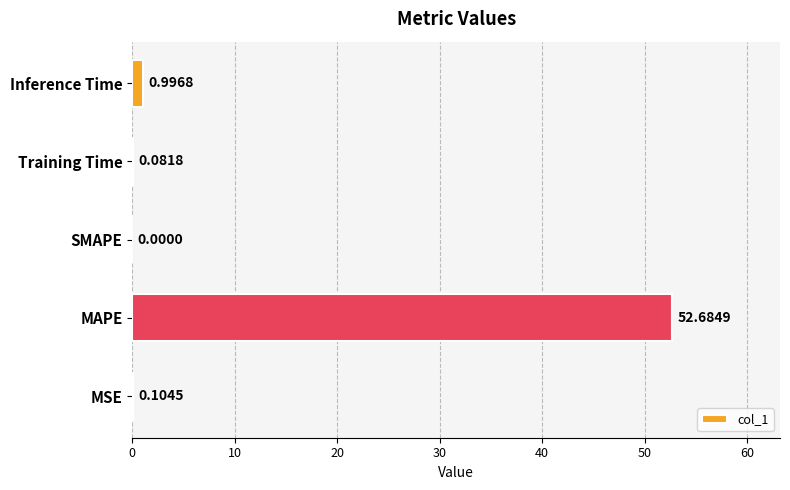

What is the maximum value shown in the chart?

52.7